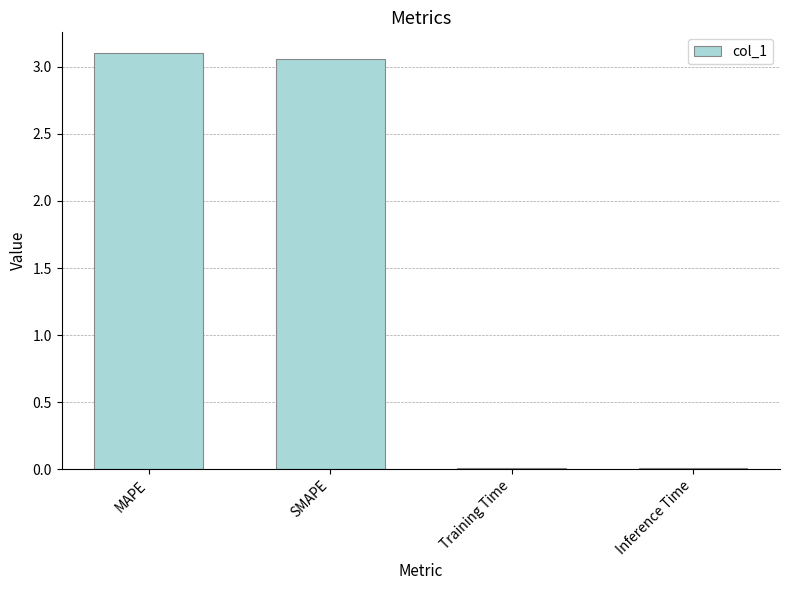

Where does the data first go above 3?

MAPE